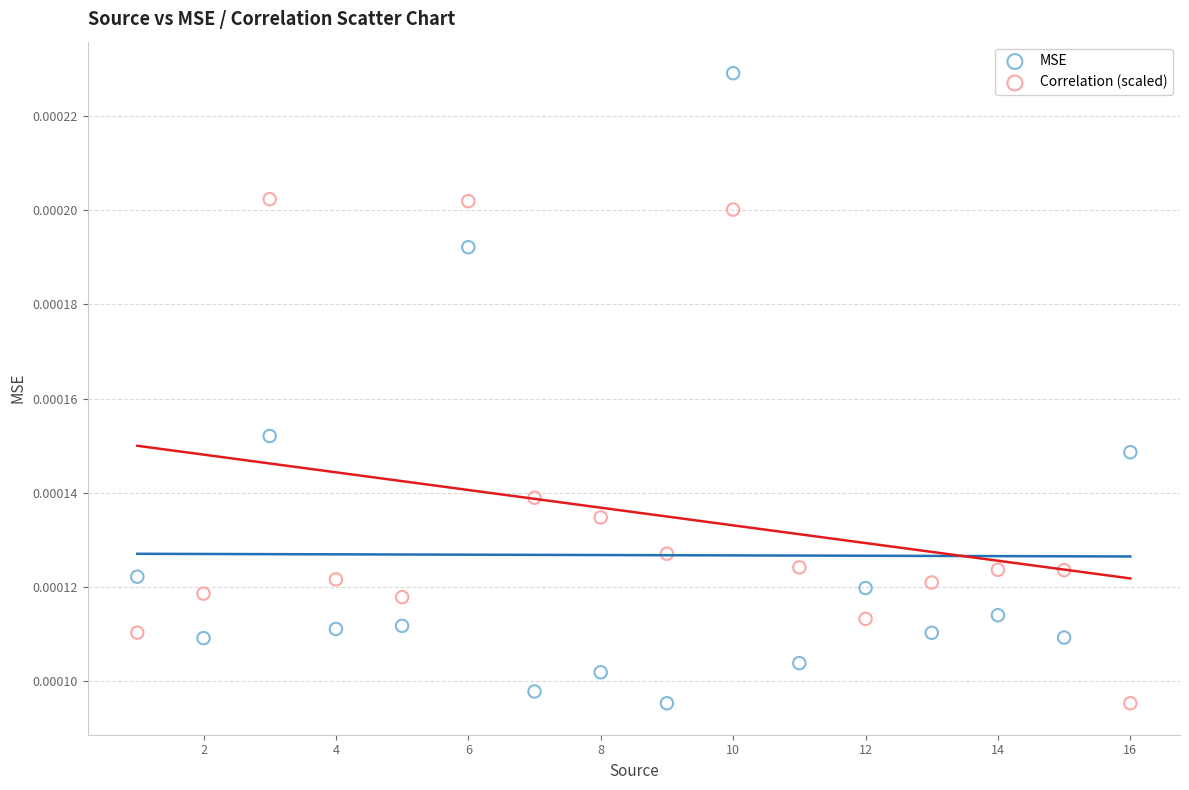

Across all data points, what is the range of X values (max minus min)?

15.0